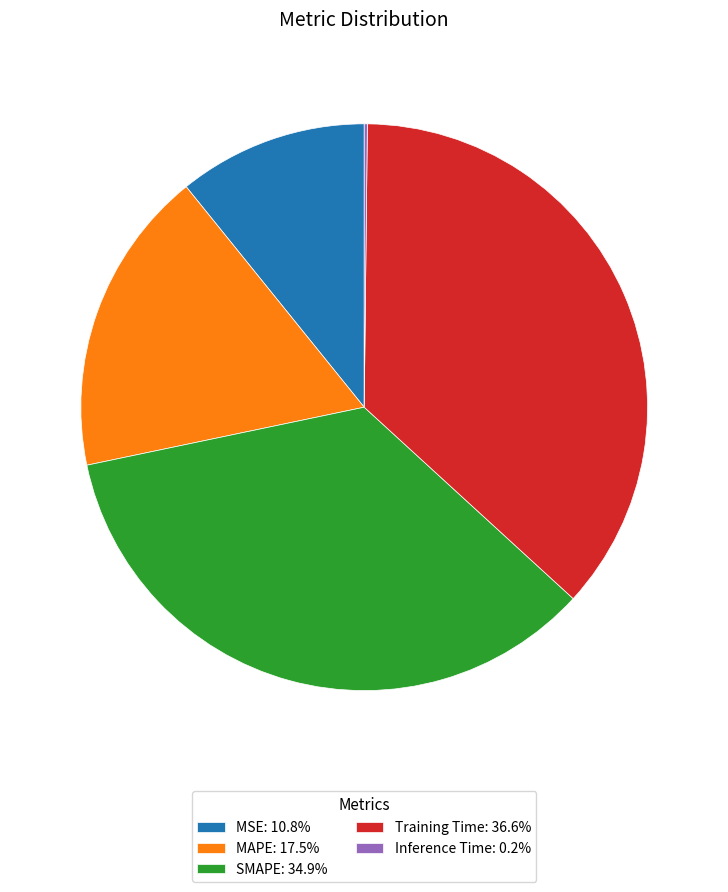

Is the sum of MSE: 10.8% and Training Time: 36.6% greater than half?

No